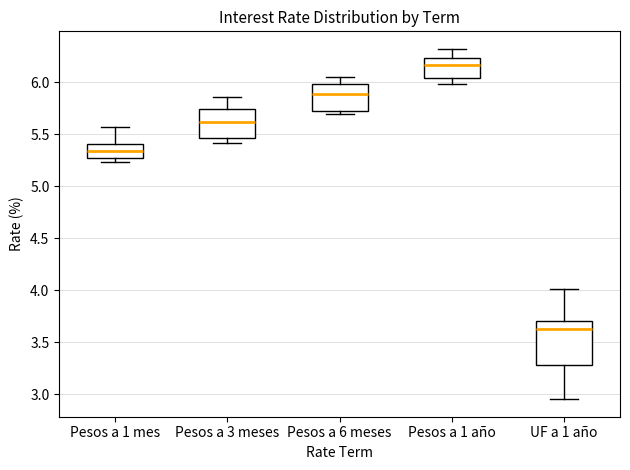

Which box has the highest median line?

Pesos a 1 año